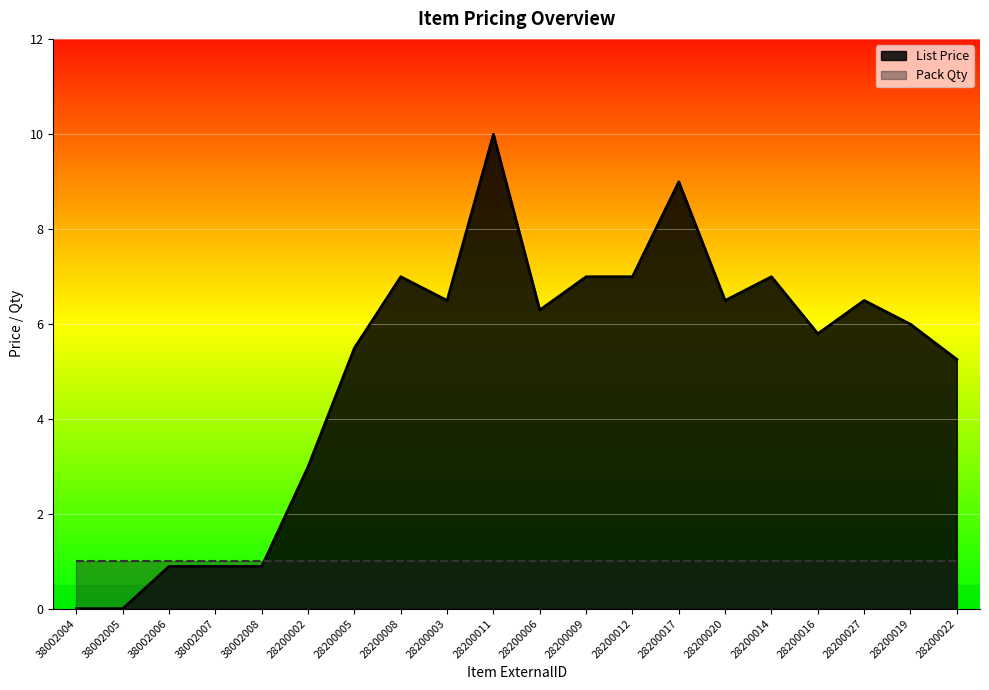

What is the change in value from 28200017 to 28200020?

-2.5